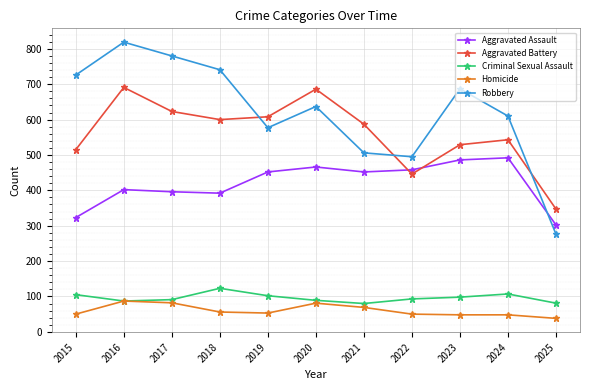

How many data points in Criminal Sexual Assault are less than 93?

5